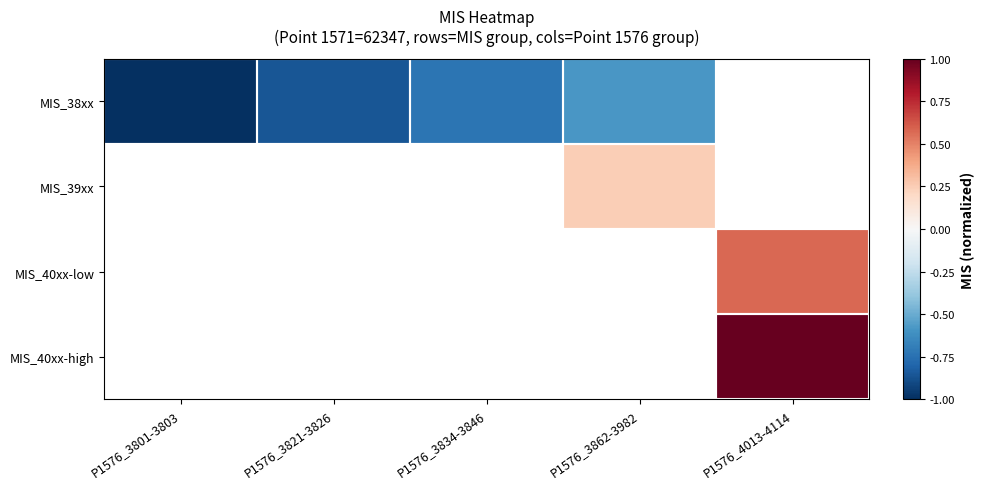

At how many categories does at least one series exceed 0?

2